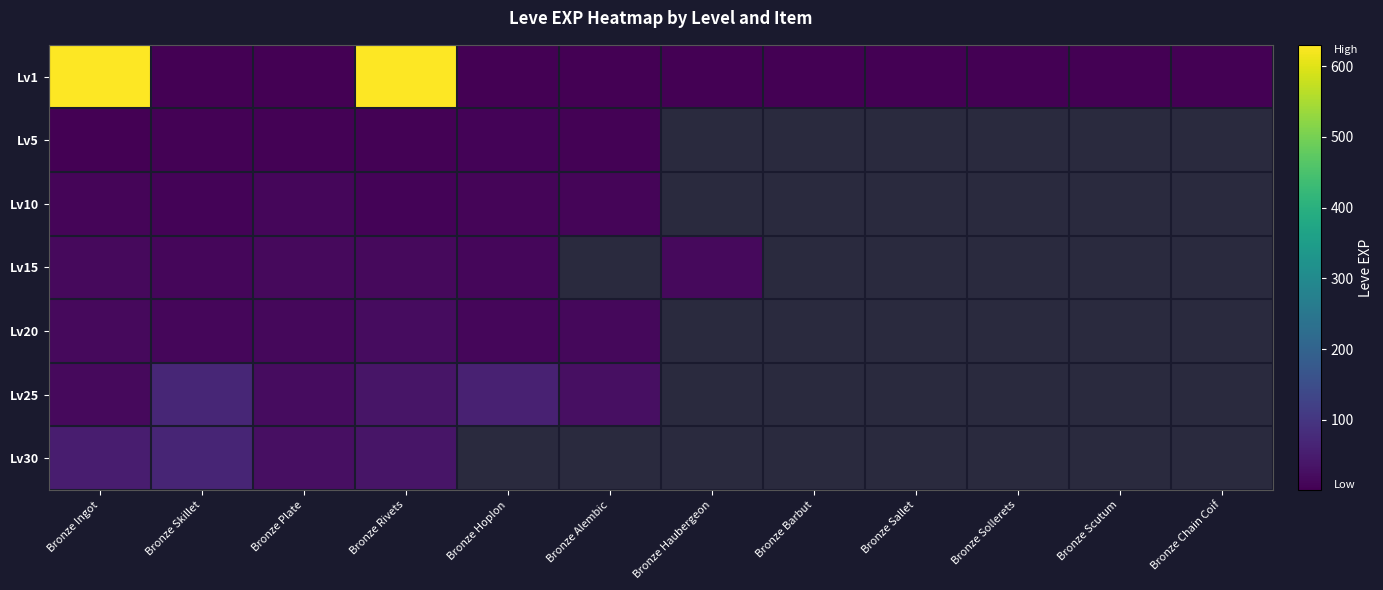

Count the number of data series in this chart.

7